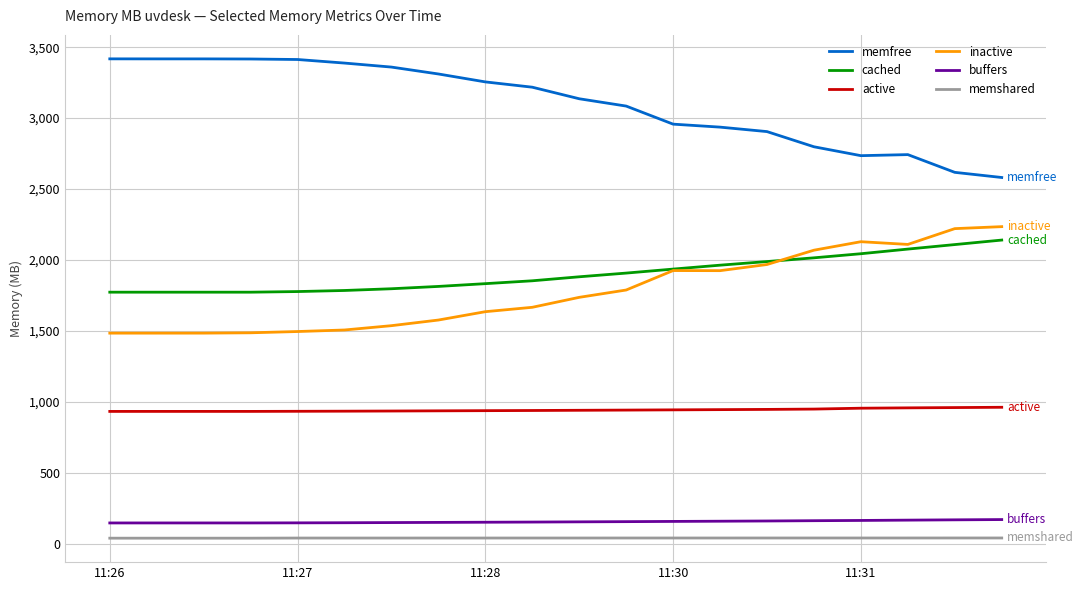

What is the greatest value displayed?

3417.6